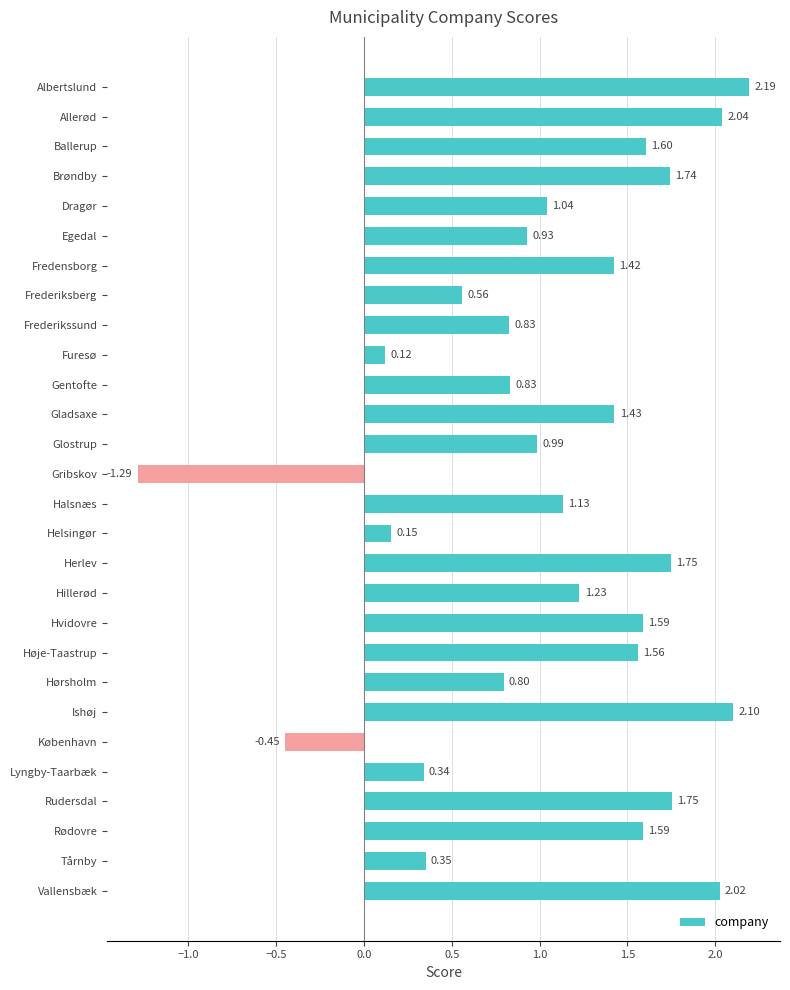

What is the difference between the maximum and minimum values?

3.5